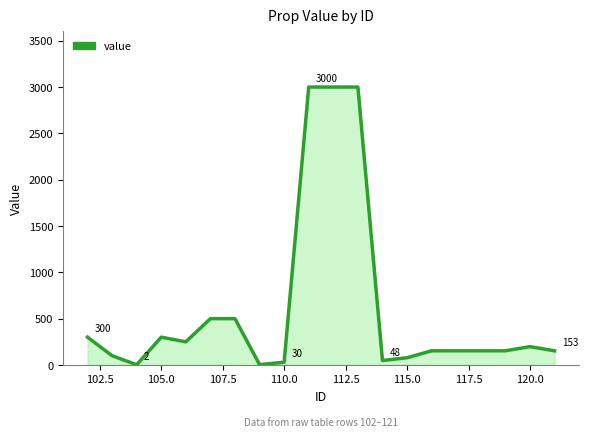

Does the chart have visible grid lines?

No